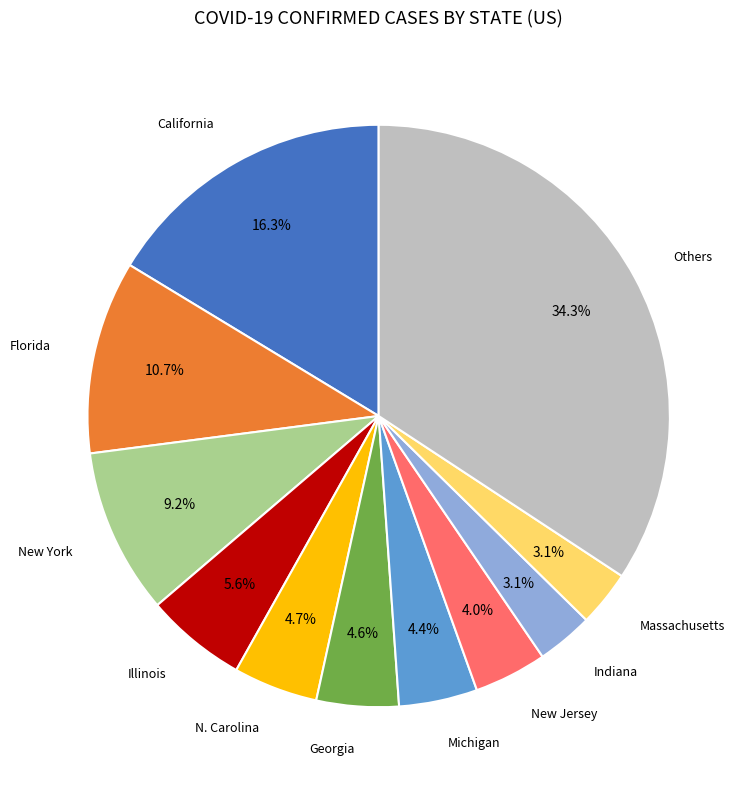

Count the number of slices in the pie.

11